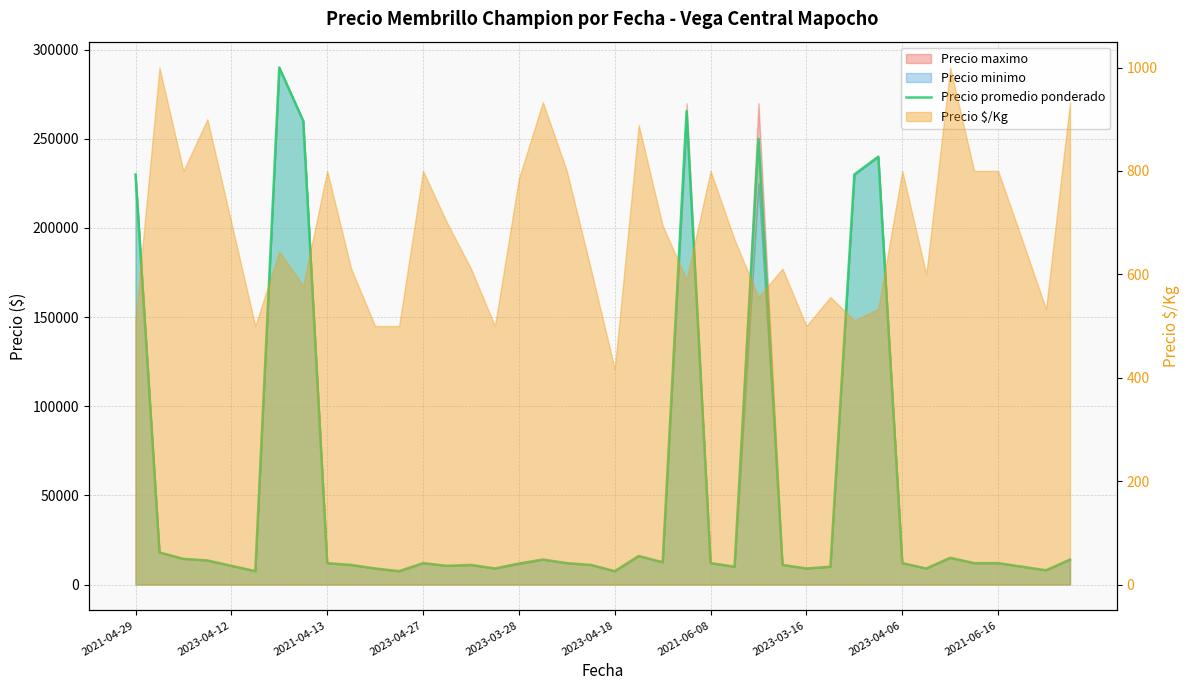

What position from the right is 30?

10